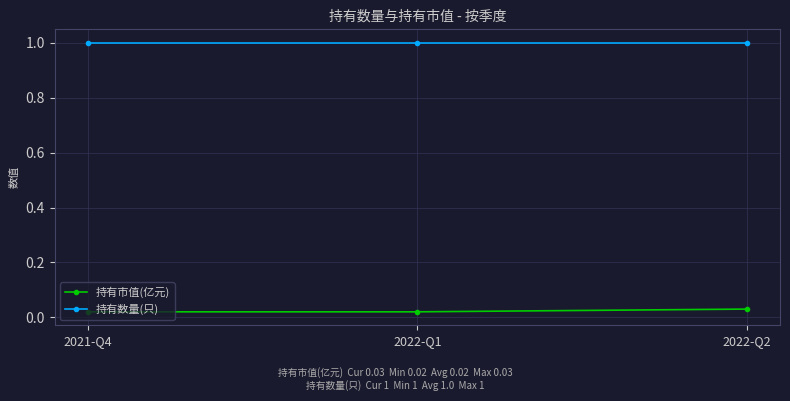

What is the maximum value for 持有数量(只)?

1.0